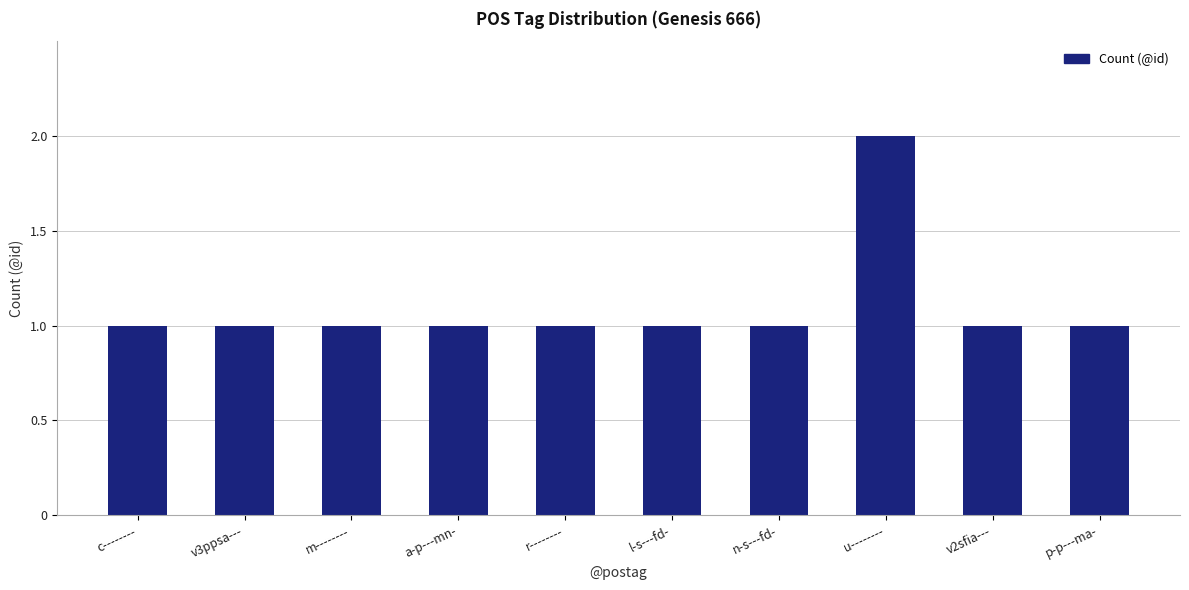

What is the value of the 4th bar from the left?

1